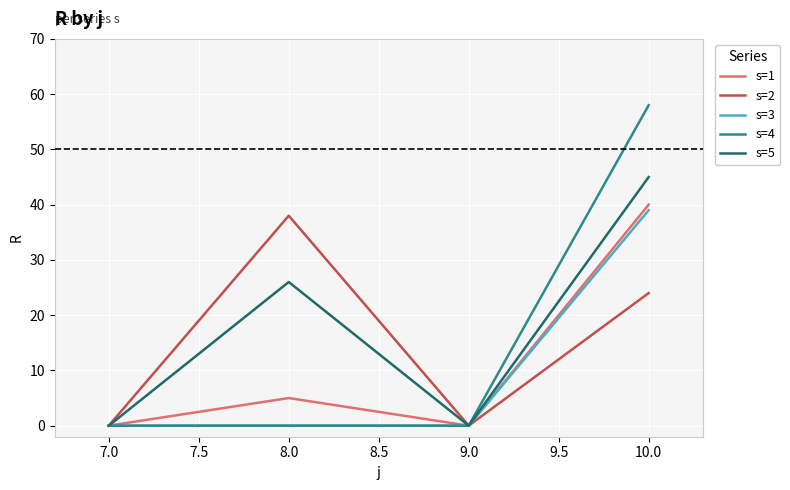

Which series has the largest range (max minus min)?

s=4